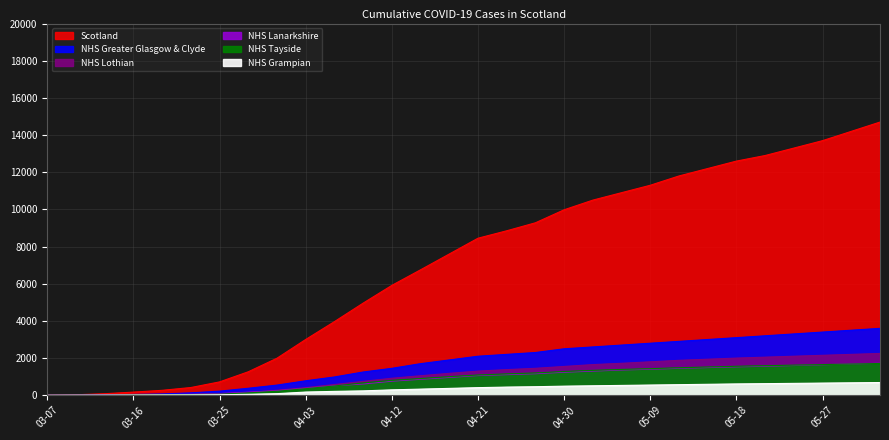

How many values in the NHS Lanarkshire series exceed 1060?

14